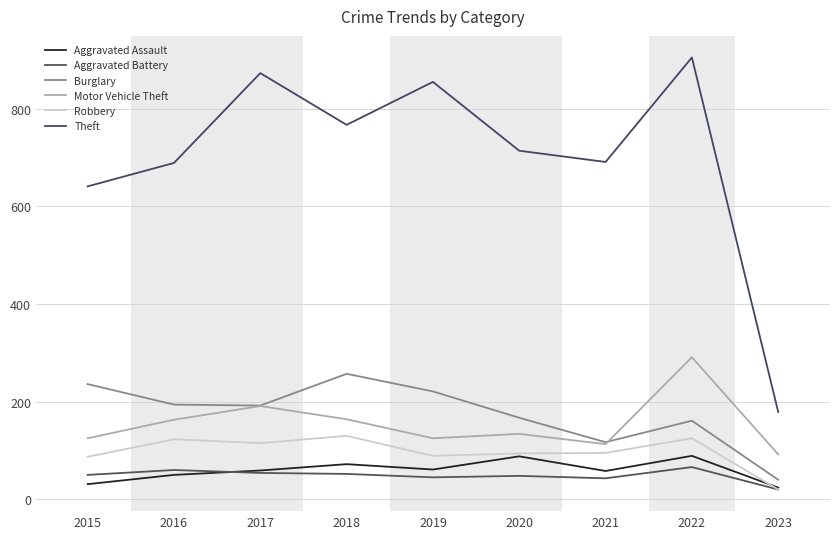

Reading left to right, extract all data points from this chart.

Aggravated Assault: 2015=31	2016=50	2017=59	2018=72	2019=61	2020=88	2021=58	2022=89	2023=24
Aggravated Battery: 2015=50	2016=60	2017=54	2018=52	2019=45	2020=48	2021=43	2022=66	2023=20
Burglary: 2015=236	2016=194	2017=192	2018=257	2019=221	2020=167	2021=117	2022=161	2023=40
Motor Vehicle Theft: 2015=125	2016=163	2017=191	2018=164	2019=125	2020=134	2021=113	2022=291	2023=92
Robbery: 2015=87	2016=123	2017=115	2018=130	2019=89	2020=94	2021=95	2022=125	2023=20
Theft: 2015=641	2016=689	2017=873	2018=767	2019=855	2020=714	2021=691	2022=905	2023=179